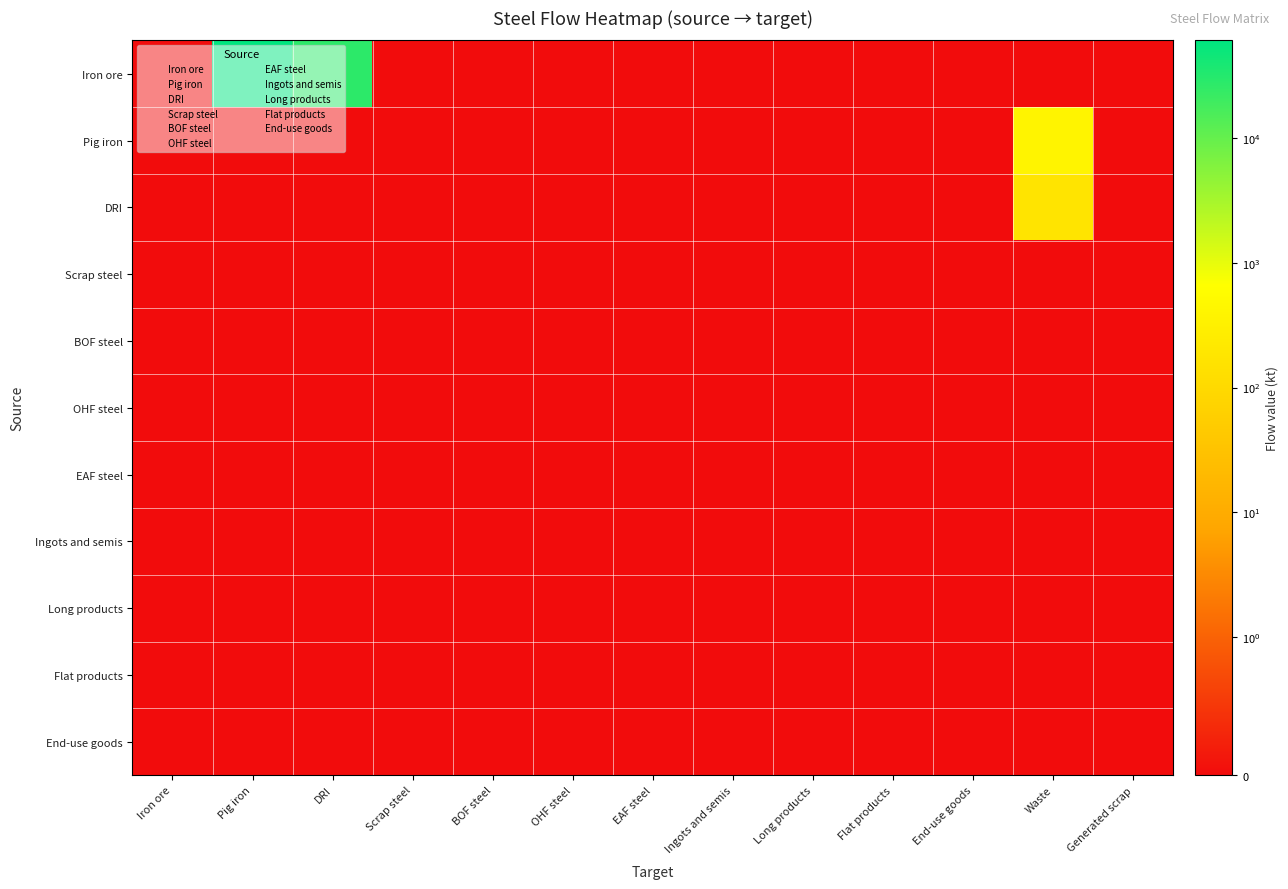

Reading right to left, extract all data points from this chart.

Iron ore: Generated scrap=0.0	Waste=0.0	End-use goods=0.0	Flat products=0.0	Long products=0.0	Ingots and semis=0.0	EAF steel=0.0	OHF steel=0.0	BOF steel=0.0	Scrap steel=0.0	DRI=27106.0	Pig iron=61194.2	Iron ore=0.0
Pig iron: Generated scrap=0.0	Waste=385.5	End-use goods=0.0	Flat products=0.0	Long products=0.0	Ingots and semis=0.0	EAF steel=0.0	OHF steel=0.0	BOF steel=0.0	Scrap steel=0.0	DRI=0.0	Pig iron=0.0	Iron ore=0.0
DRI: Generated scrap=0.0	Waste=170.8	End-use goods=0.0	Flat products=0.0	Long products=0.0	Ingots and semis=0.0	EAF steel=0.0	OHF steel=0.0	BOF steel=0.0	Scrap steel=0.0	DRI=0.0	Pig iron=0.0	Iron ore=0.0
Scrap steel: Generated scrap=0.0	Waste=0.0	End-use goods=0.0	Flat products=0.0	Long products=0.0	Ingots and semis=0.0	EAF steel=0.0	OHF steel=0.0	BOF steel=0.0	Scrap steel=0.0	DRI=0.0	Pig iron=0.0	Iron ore=0.0
BOF steel: Generated scrap=0.0	Waste=0.0	End-use goods=0.0	Flat products=0.0	Long products=0.0	Ingots and semis=0.0	EAF steel=0.0	OHF steel=0.0	BOF steel=0.0	Scrap steel=0.0	DRI=0.0	Pig iron=0.0	Iron ore=0.0
OHF steel: Generated scrap=0.0	Waste=0.0	End-use goods=0.0	Flat products=0.0	Long products=0.0	Ingots and semis=0.0	EAF steel=0.0	OHF steel=0.0	BOF steel=0.0	Scrap steel=0.0	DRI=0.0	Pig iron=0.0	Iron ore=0.0
EAF steel: Generated scrap=0.0	Waste=0.0	End-use goods=0.0	Flat products=0.0	Long products=0.0	Ingots and semis=0.0	EAF steel=0.0	OHF steel=0.0	BOF steel=0.0	Scrap steel=0.0	DRI=0.0	Pig iron=0.0	Iron ore=0.0
Ingots and semis: Generated scrap=0.0	Waste=0.0	End-use goods=0.0	Flat products=0.0	Long products=0.0	Ingots and semis=0.0	EAF steel=0.0	OHF steel=0.0	BOF steel=0.0	Scrap steel=0.0	DRI=0.0	Pig iron=0.0	Iron ore=0.0
Long products: Generated scrap=0.0	Waste=0.0	End-use goods=0.0	Flat products=0.0	Long products=0.0	Ingots and semis=0.0	EAF steel=0.0	OHF steel=0.0	BOF steel=0.0	Scrap steel=0.0	DRI=0.0	Pig iron=0.0	Iron ore=0.0
Flat products: Generated scrap=0.0	Waste=0.0	End-use goods=0.0	Flat products=0.0	Long products=0.0	Ingots and semis=0.0	EAF steel=0.0	OHF steel=0.0	BOF steel=0.0	Scrap steel=0.0	DRI=0.0	Pig iron=0.0	Iron ore=0.0
End-use goods: Generated scrap=0.0	Waste=0.0	End-use goods=0.0	Flat products=0.0	Long products=0.0	Ingots and semis=0.0	EAF steel=0.0	OHF steel=0.0	BOF steel=0.0	Scrap steel=0.0	DRI=0.0	Pig iron=0.0	Iron ore=0.0